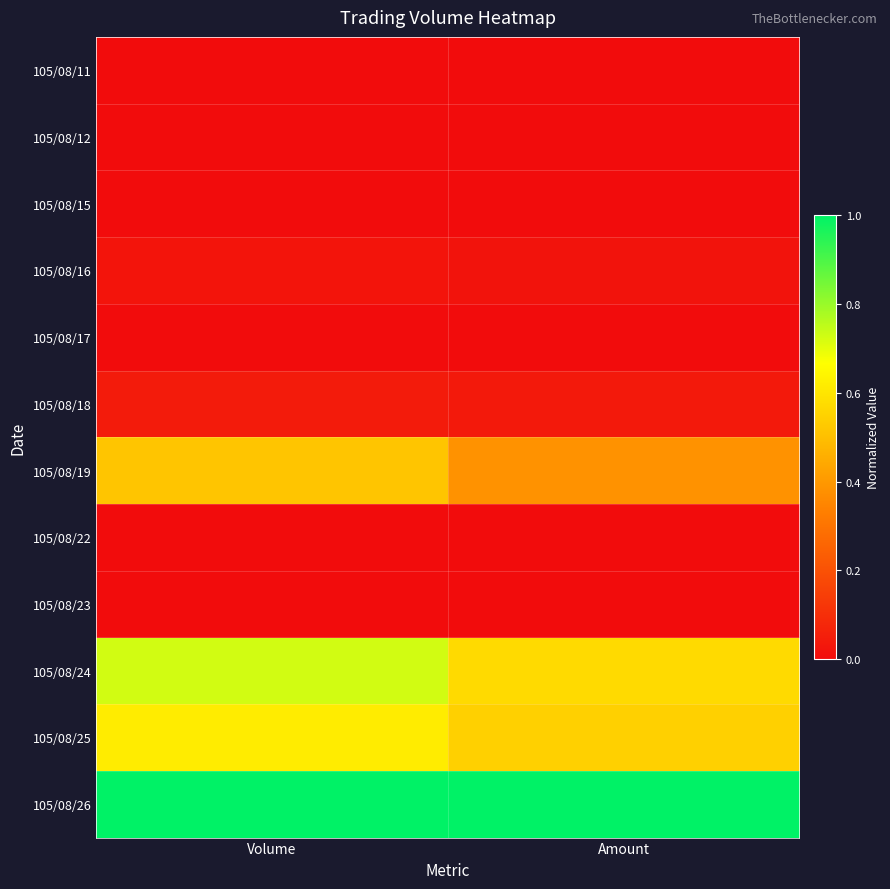

Reading left to right, list all the values displayed in this chart.

105/08/11: Volume=0.0	Amount=0.0
105/08/12: Volume=0.0	Amount=0.0
105/08/15: Volume=0.0	Amount=0.0
105/08/16: Volume=0.0	Amount=0.0
105/08/17: Volume=0.0	Amount=0.0
105/08/18: Volume=0.0	Amount=0.0
105/08/19: Volume=0.5	Amount=0.4
105/08/22: Volume=0.0	Amount=0.0
105/08/23: Volume=0.0	Amount=0.0
105/08/24: Volume=0.7	Amount=0.6
105/08/25: Volume=0.6	Amount=0.5
105/08/26: Volume=1.0	Amount=1.0